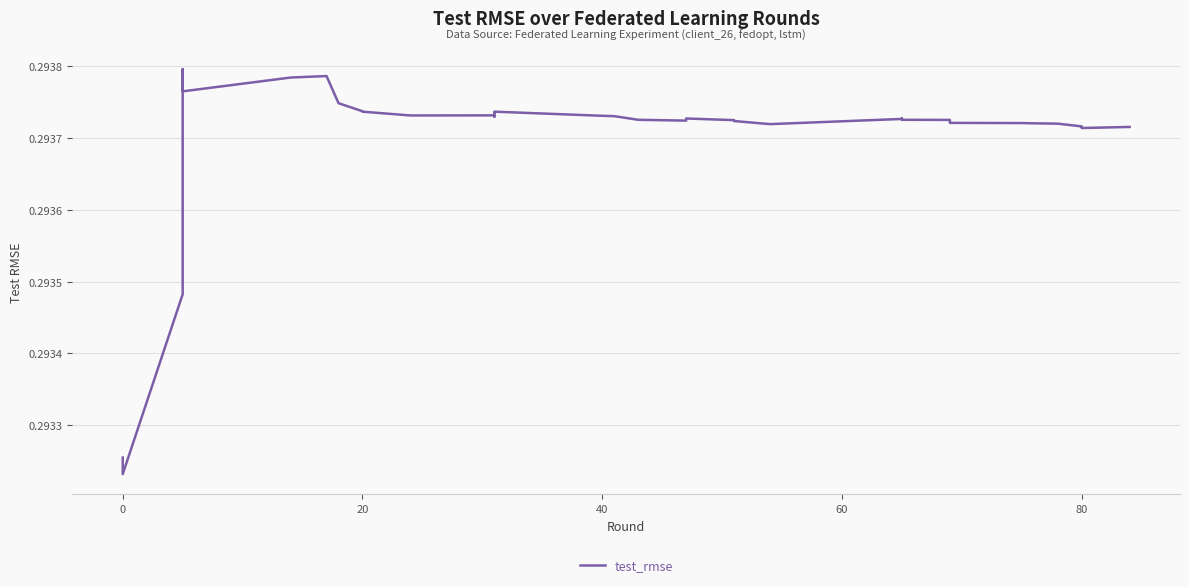

How many values are between 0 and 1?

40